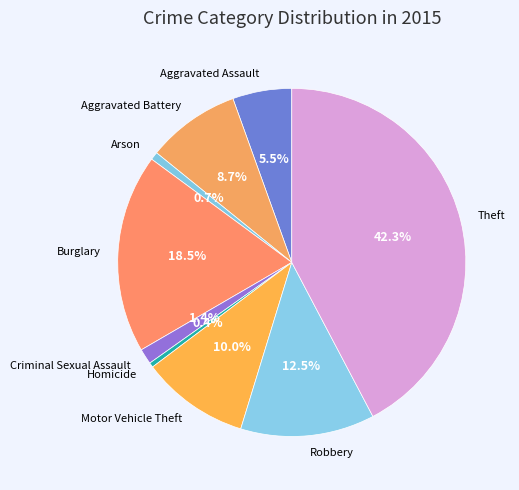

To the nearest percent, what is the difference between the Robbery and Arson slice percentages?

12%